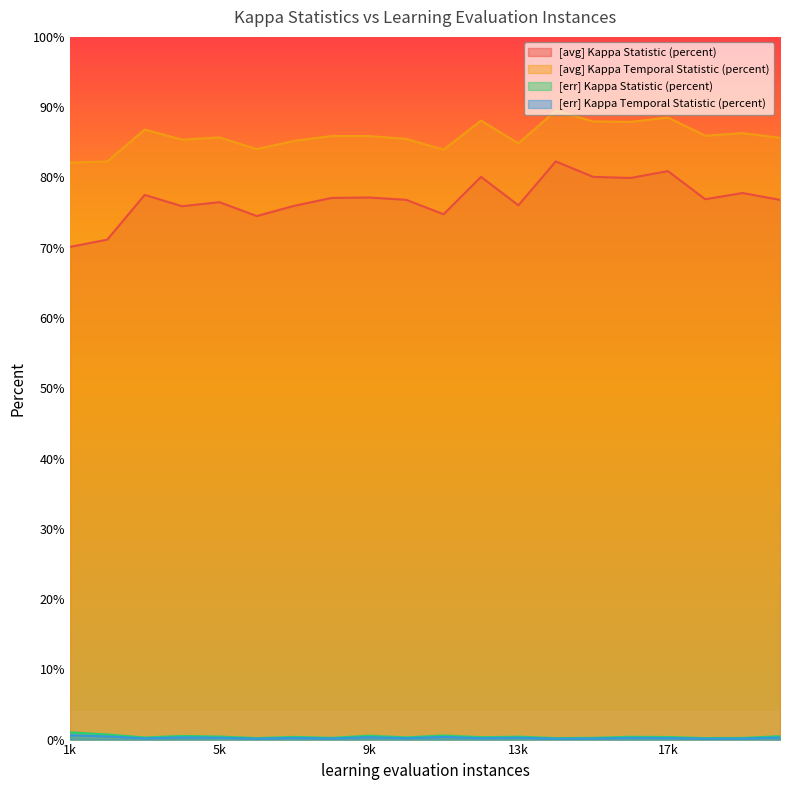

True or false: [avg] Kappa Statistic (percent) and [err] Kappa Temporal Statistic (percent) cross at least once.

False